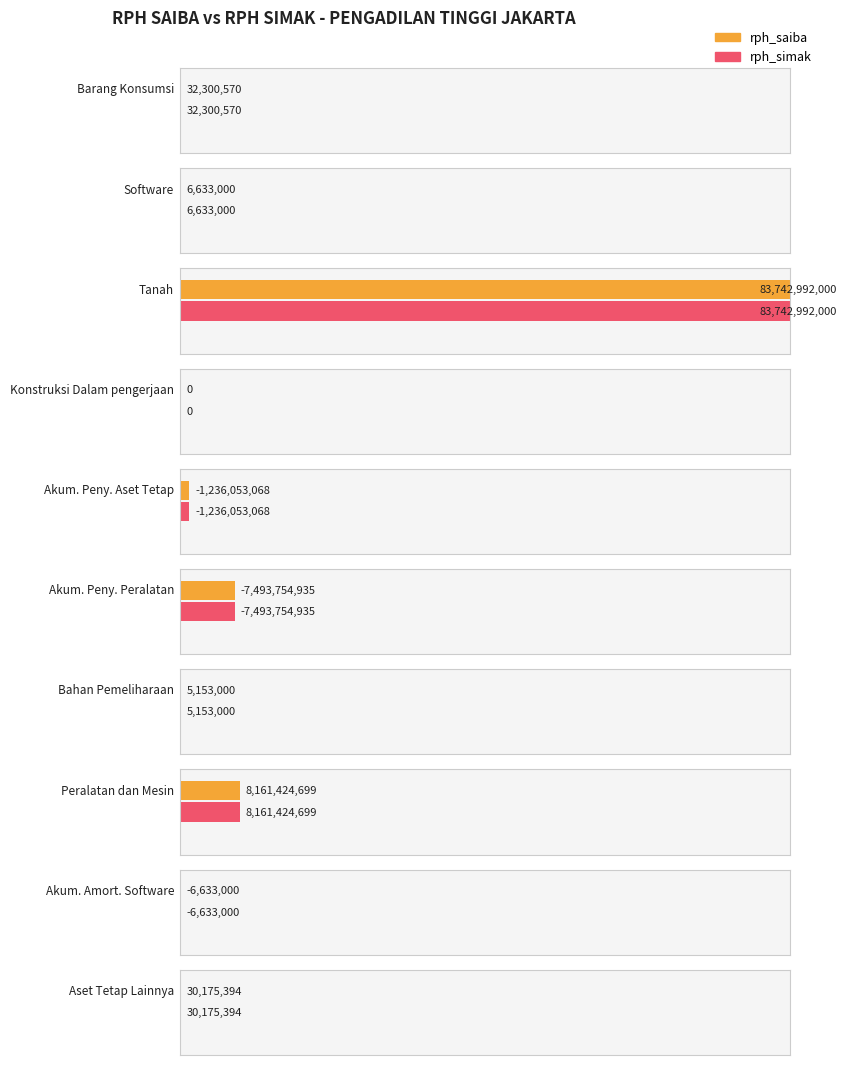

Count the number of categories in the chart.

10